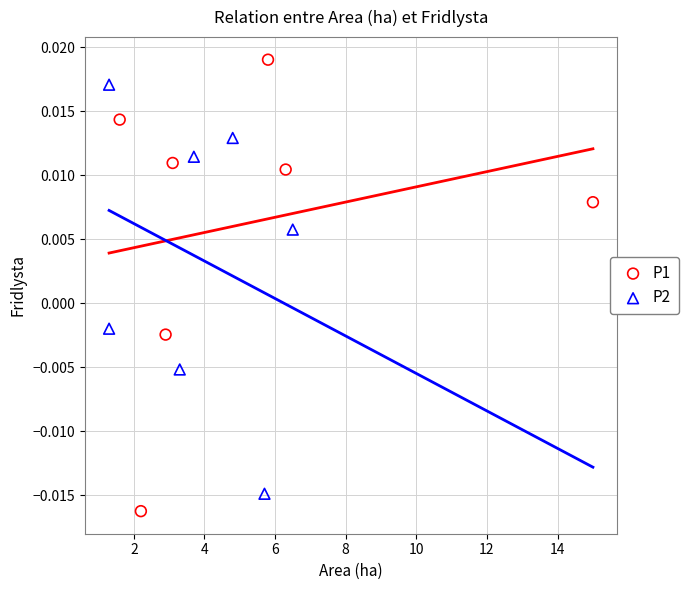

Which series has the widest spread of Y values?

P1